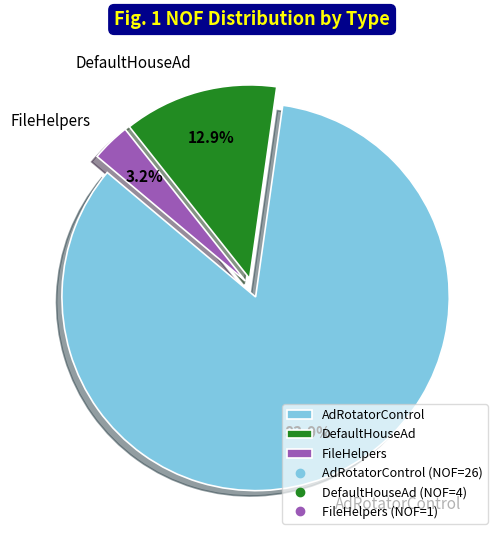

What percentage is the AdRotatorControl slice, to the nearest percent?

84%